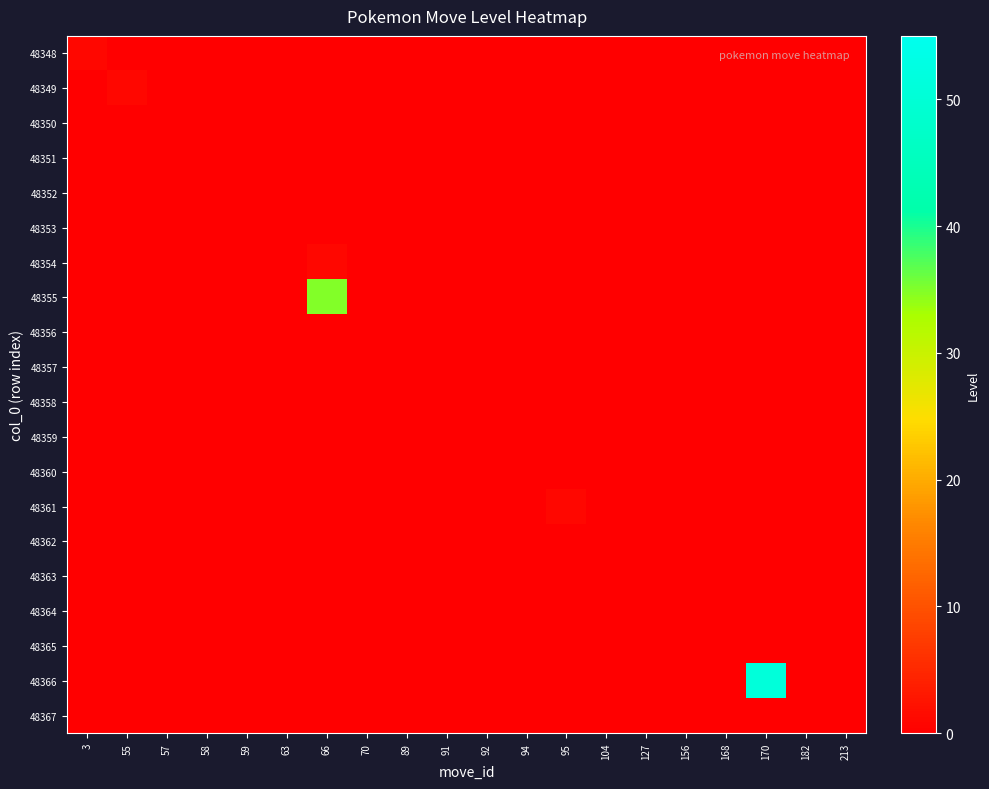

Rank the series by their maximum value, from lowest to highest.

48350, 48351, 48352, 48353, 48356, 48357, 48358, 48359, 48360, 48362, 48363, 48364, 48365, 48367, 48348, 48349, 48354, 48361, 48355, 48366